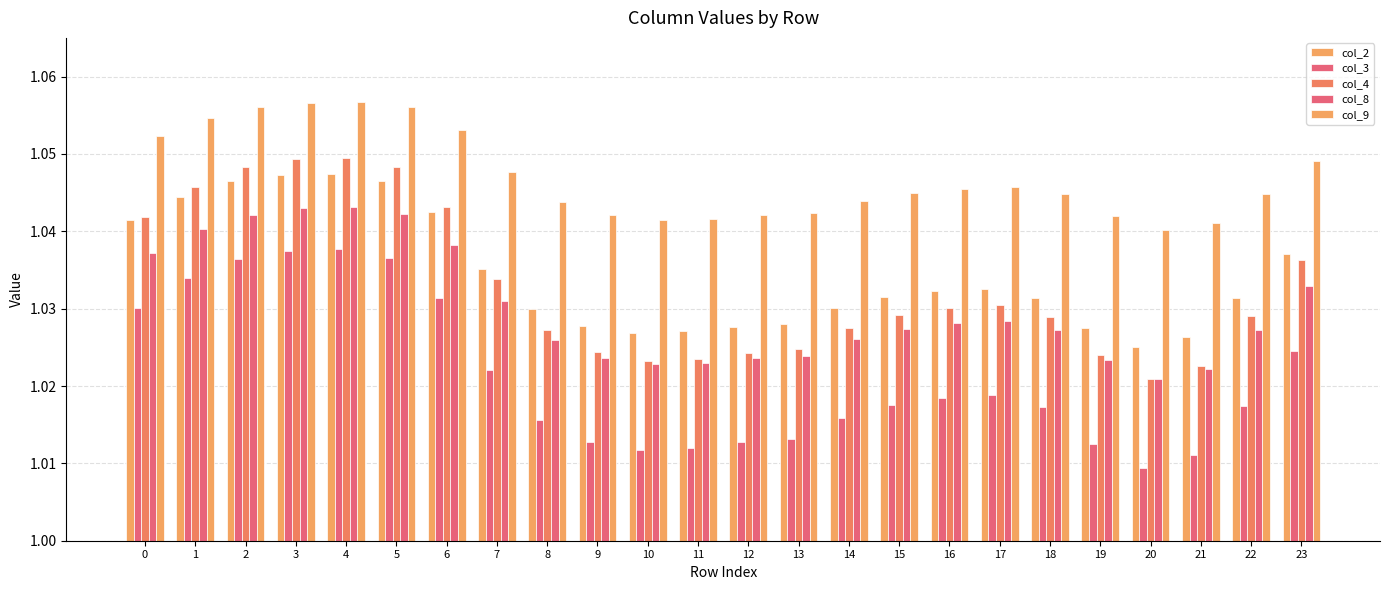

True or false: col_8 has a value of 1.0 at 6.

True